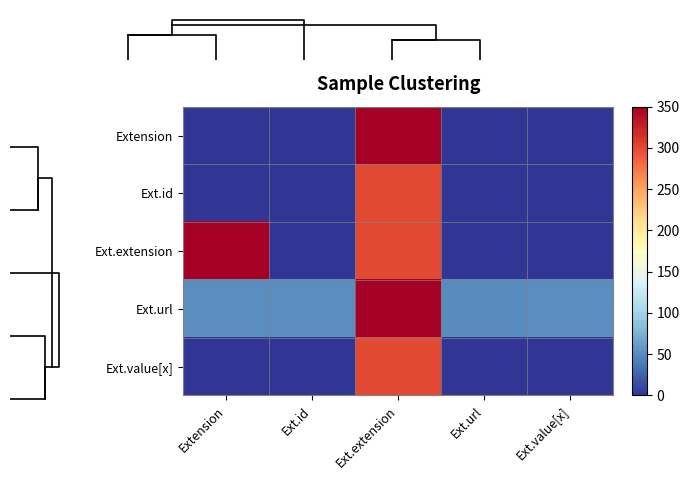

What is the difference between the maximum and minimum values in the Ext.id series?

300